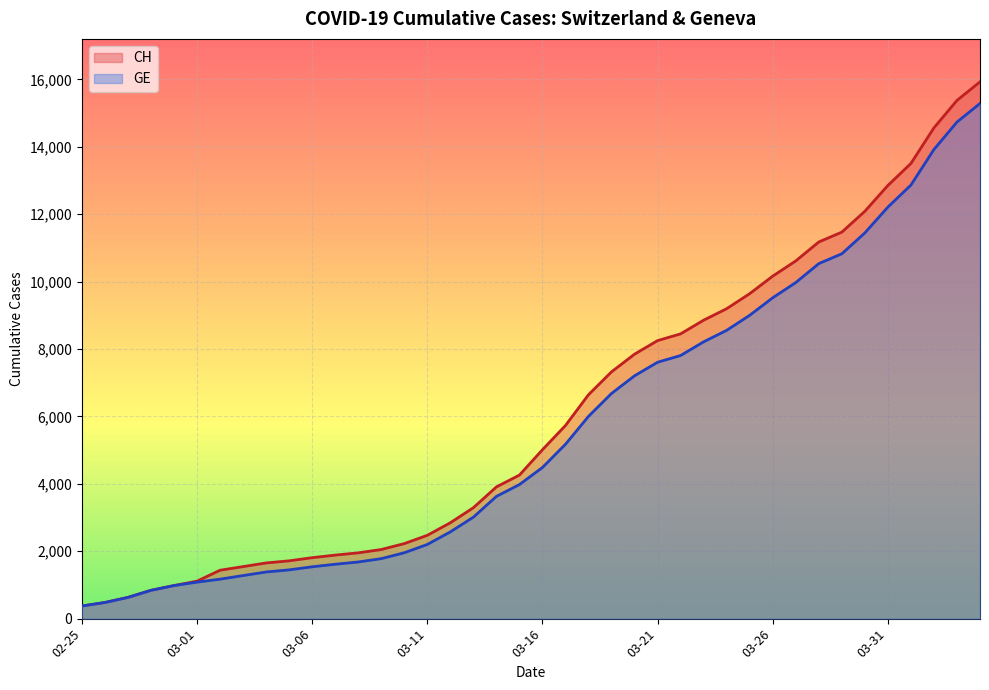

How many lines are shown in the chart?

2